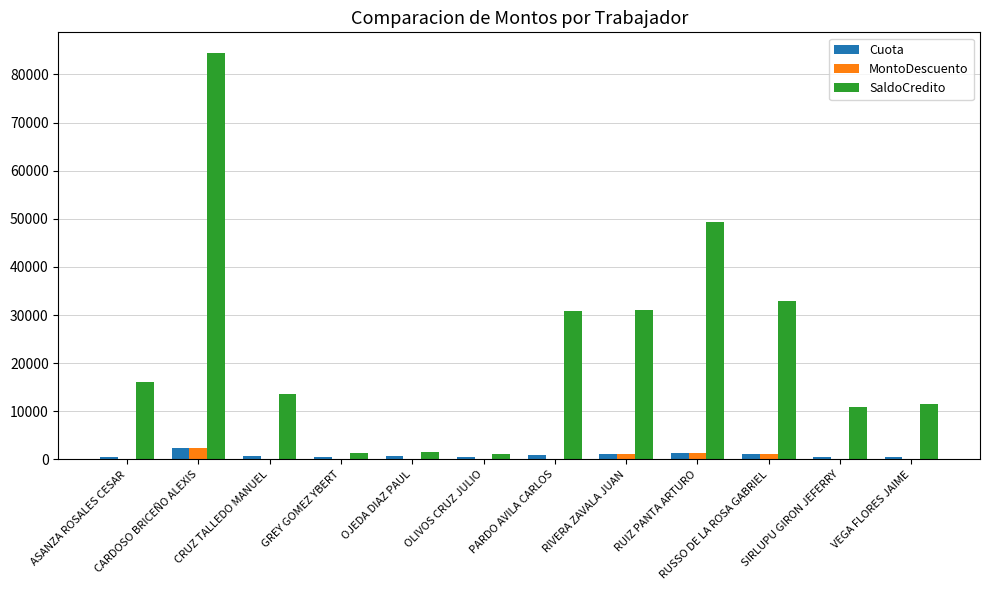

Between CARDOSO BRICEÑO ALEXIS and OJEDA DIAZ PAUL, which series saw the biggest shift?

SaldoCredito